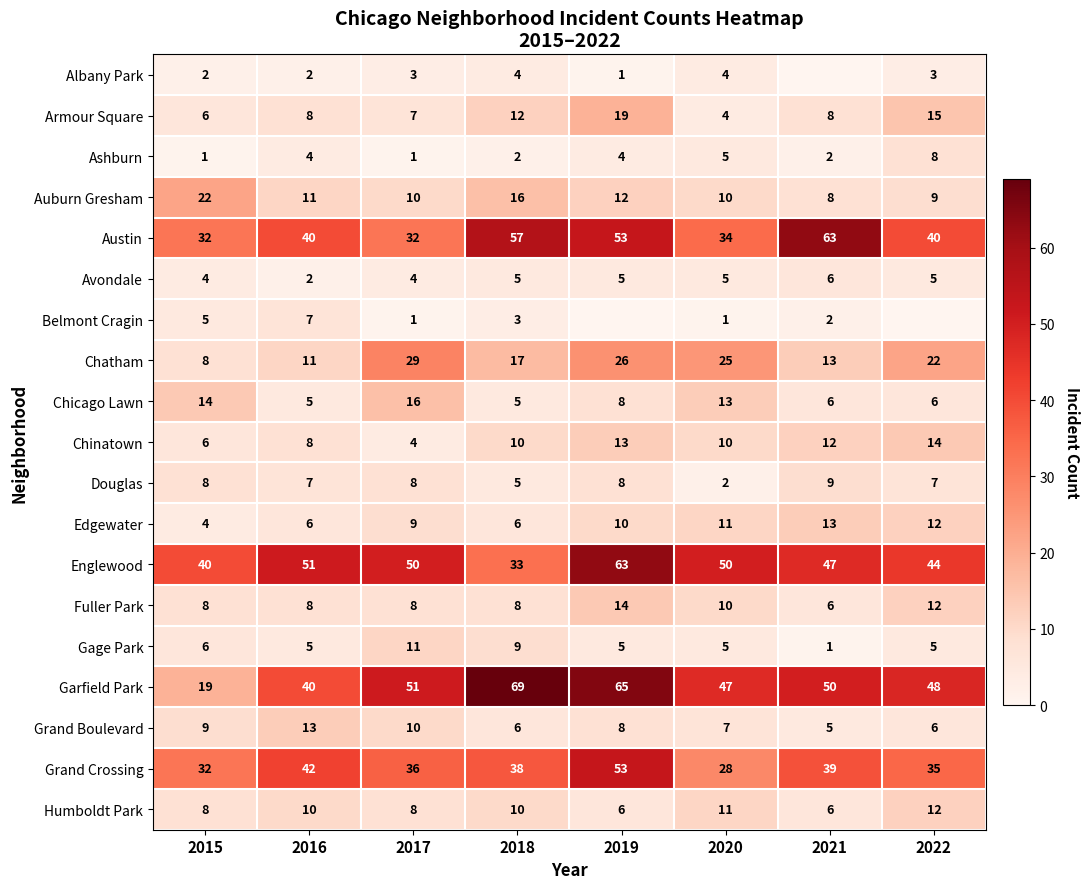

Rank the categories by Grand Crossing value from lowest to highest.

2020, 2015, 2022, 2017, 2018, 2021, 2016, 2019